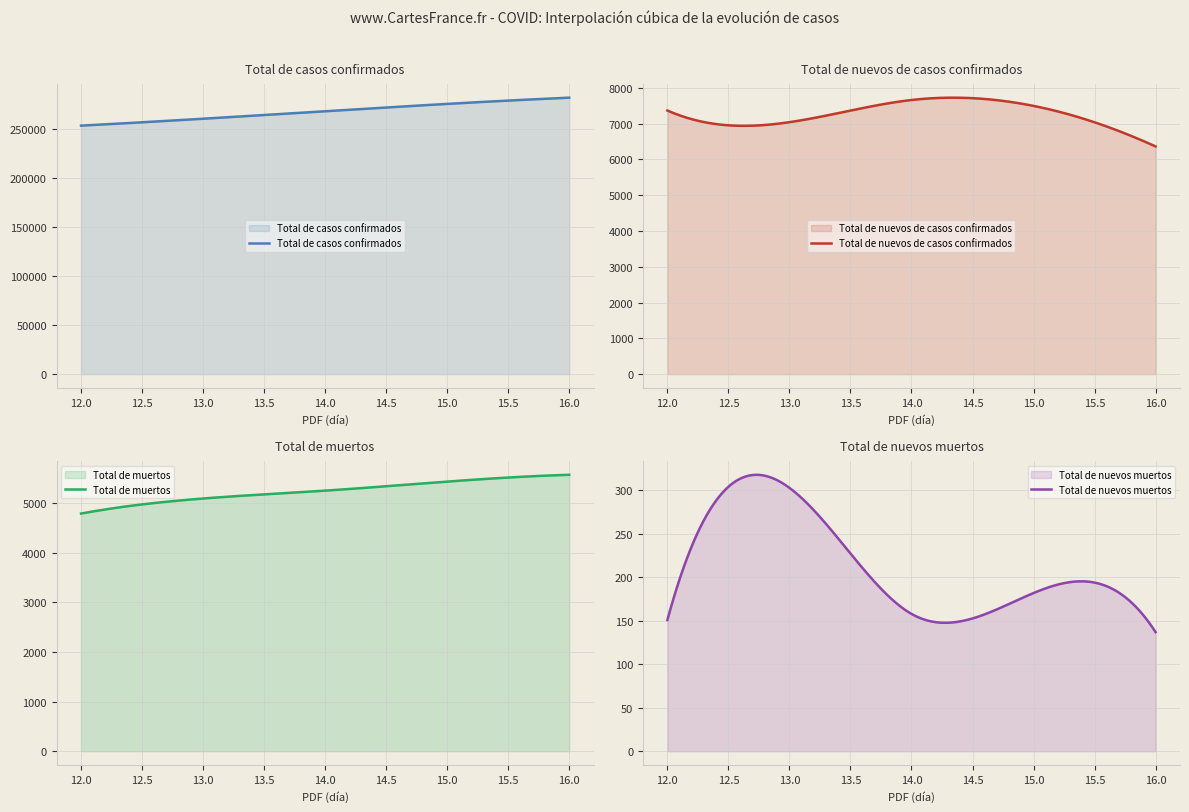

Which series has the largest range (max minus min)?

Total de casos confirmados